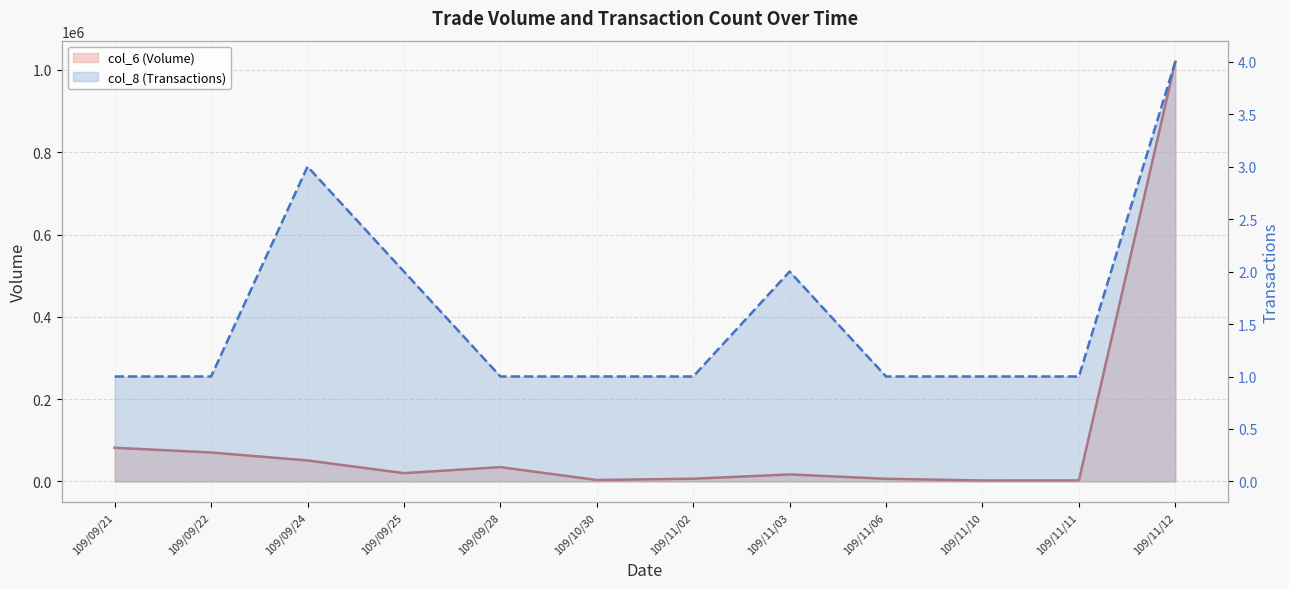

At which category does col_8 (Transactions) reach its first local peak?

109/09/24